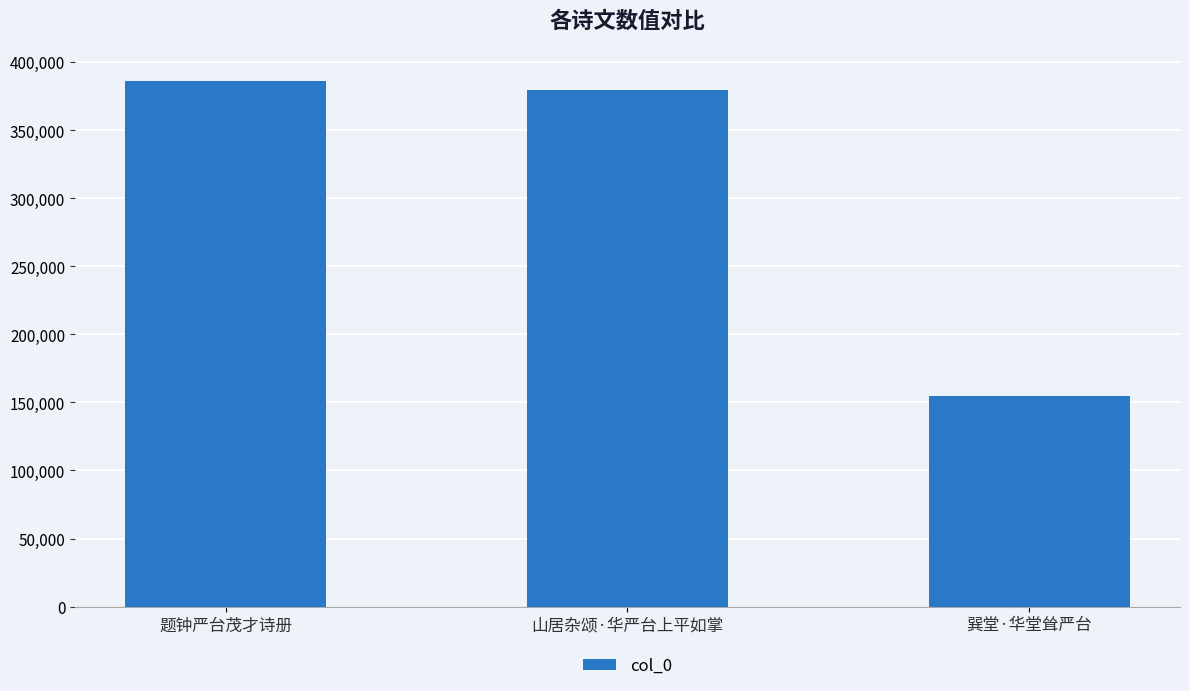

Are the bars horizontal?

No